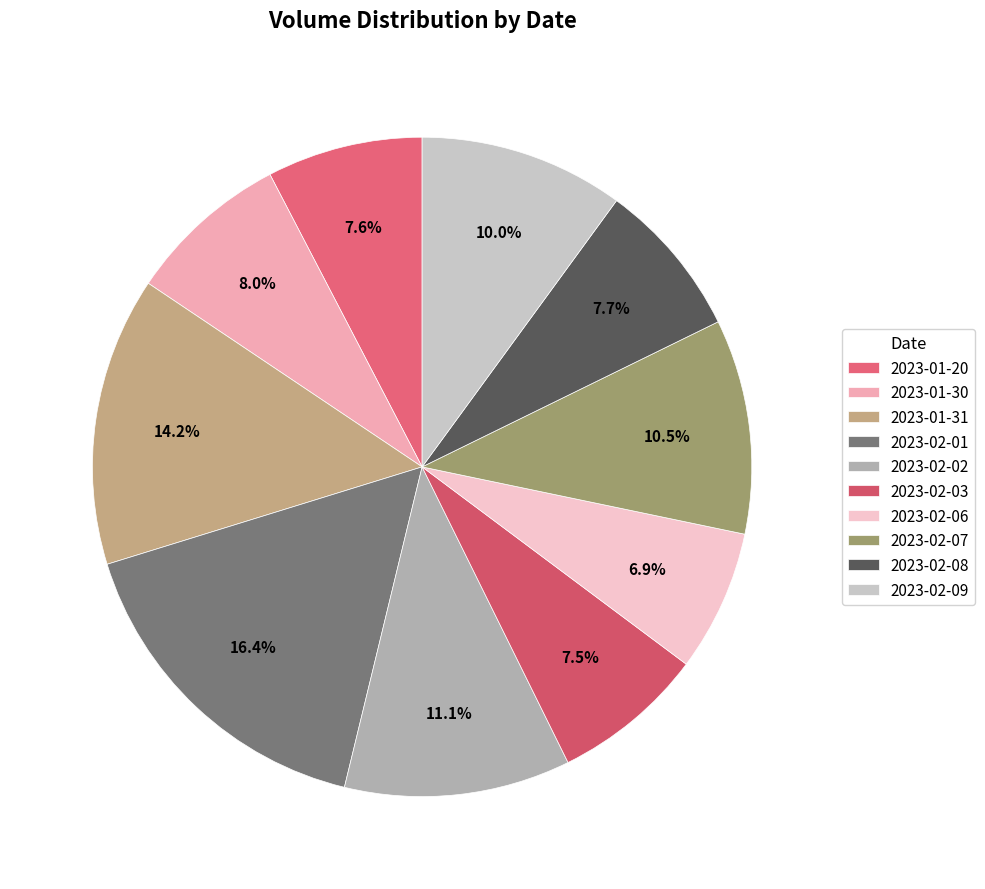

The 2023-02-08 slice represents 1% of the pie. True or false?

False